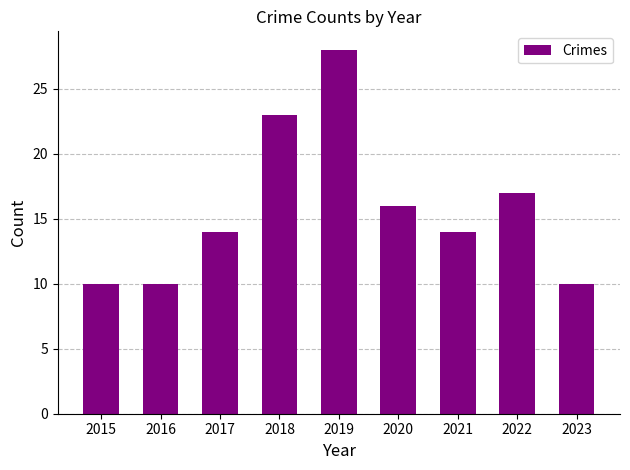

What is the greatest value displayed?

28